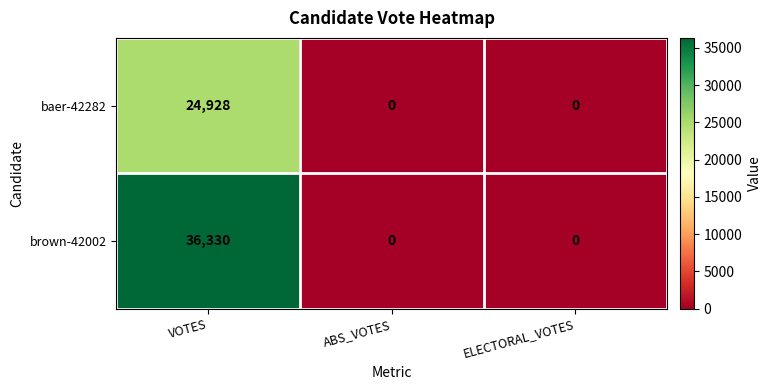

Is it true that baer-42282 equals -12854 at ABS_VOTES?

False